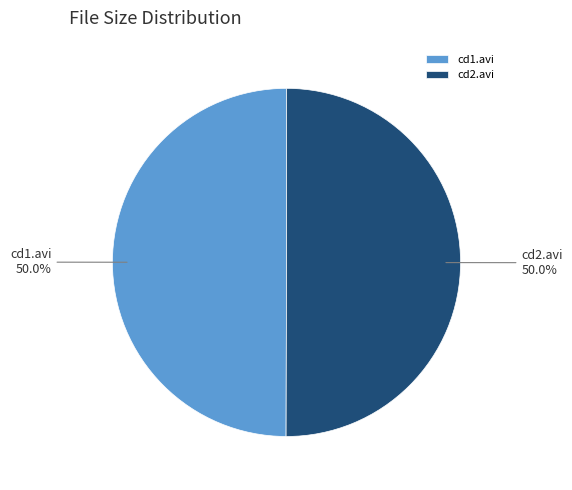

Approximately how many times larger is the value at cd1.avi compared to cd2.avi?

1.0